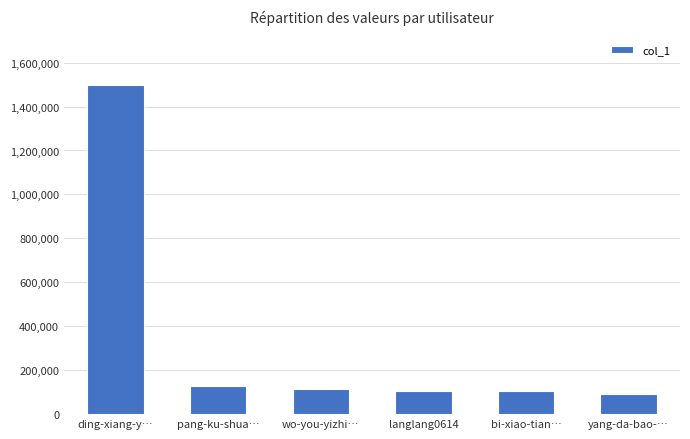

At which label does the data first exceed 113232?

ding-xiang-y…